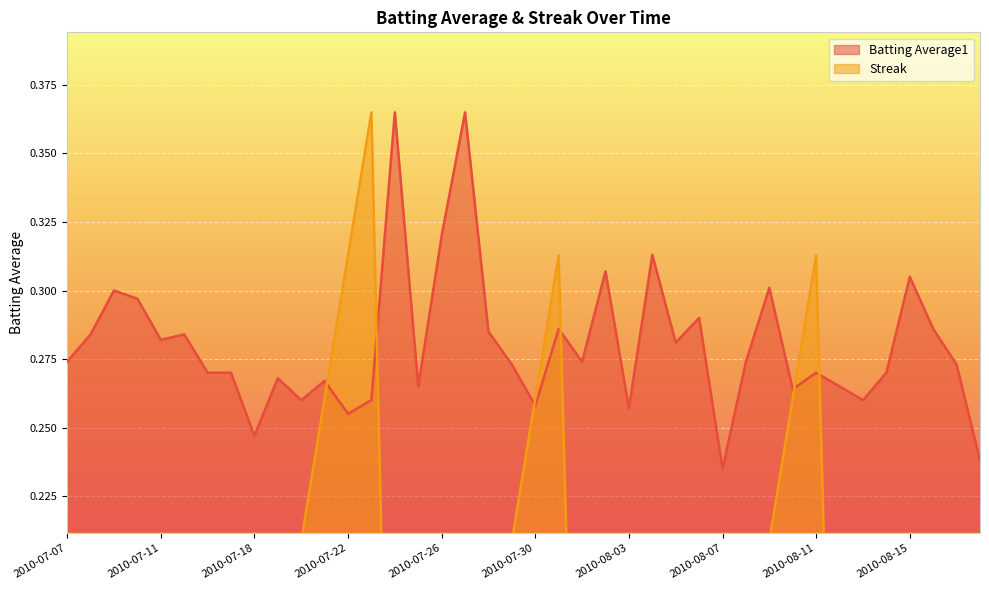

Where is the first local maximum for Streak?

2010-07-15